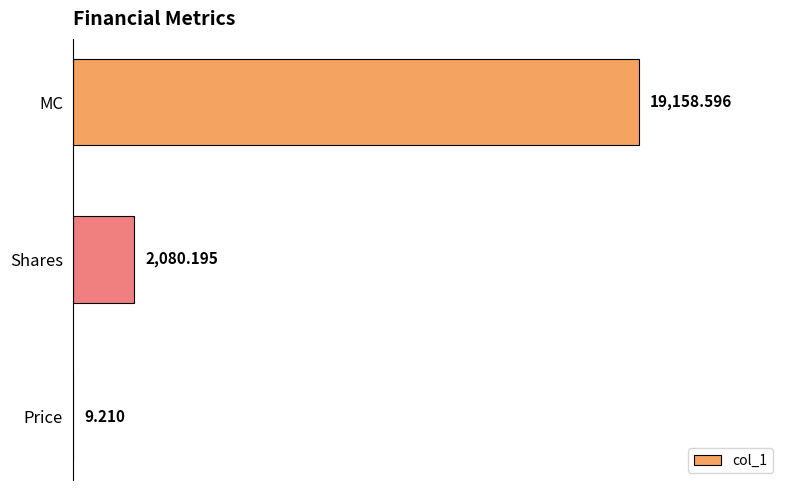

Which has a higher value, Price or MC?

MC